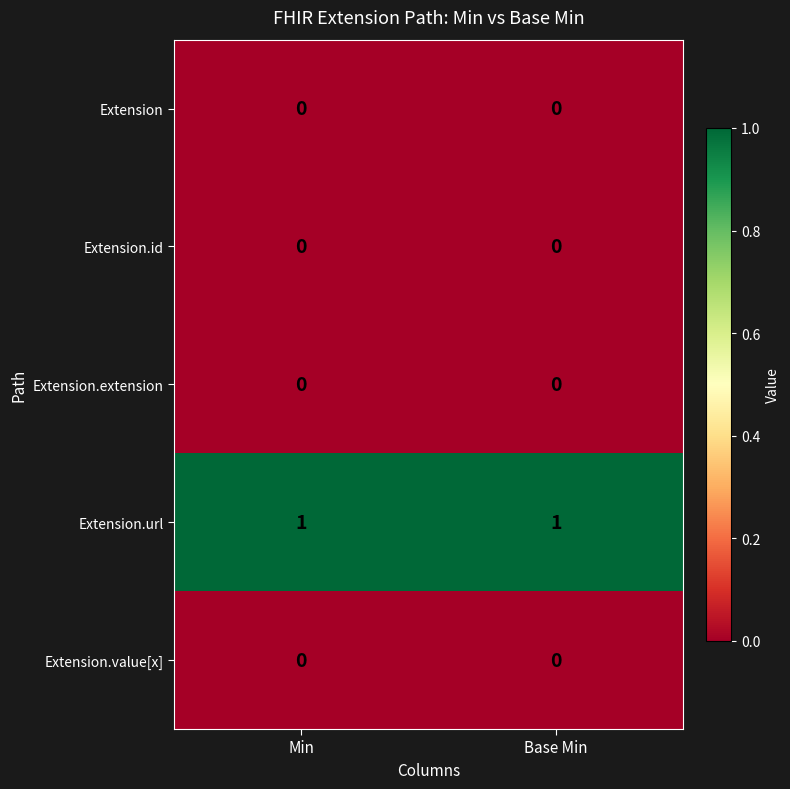

Which series has the largest total across all categories?

Extension.url